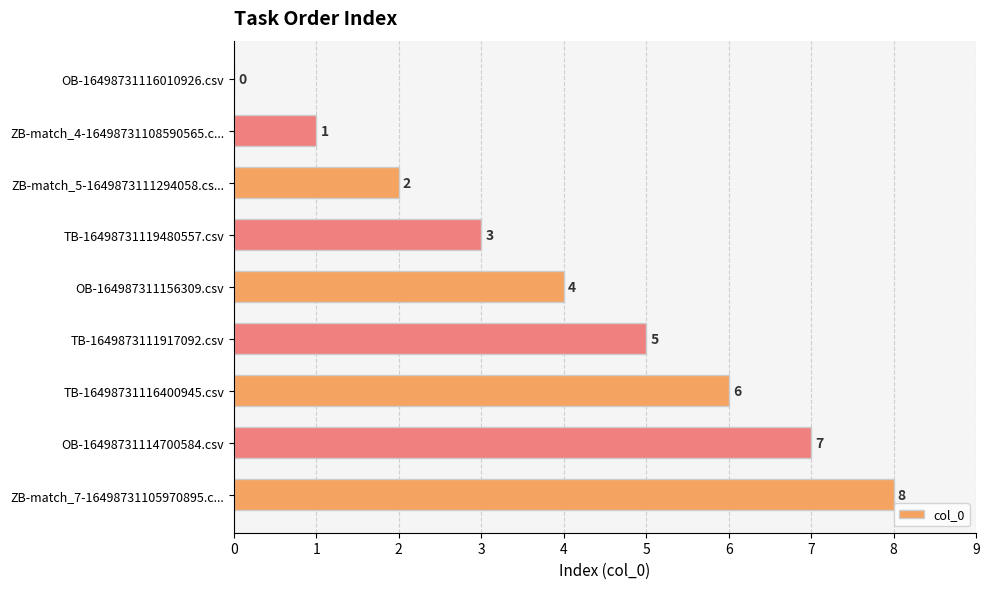

At which label is the value closest to 4?

OB-164987311156309.csv